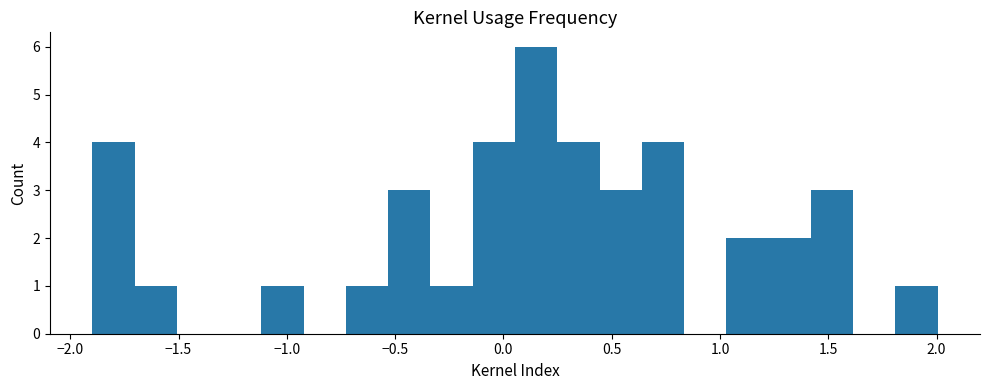

Read against the x-axis, roughly where is the centre of the tallest bar?

0.15